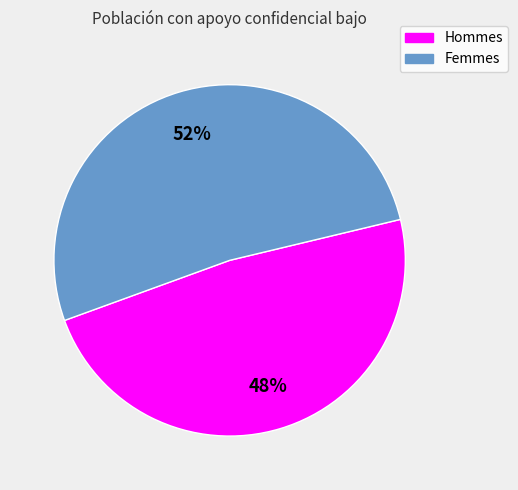

Count the number of slices in the pie.

2